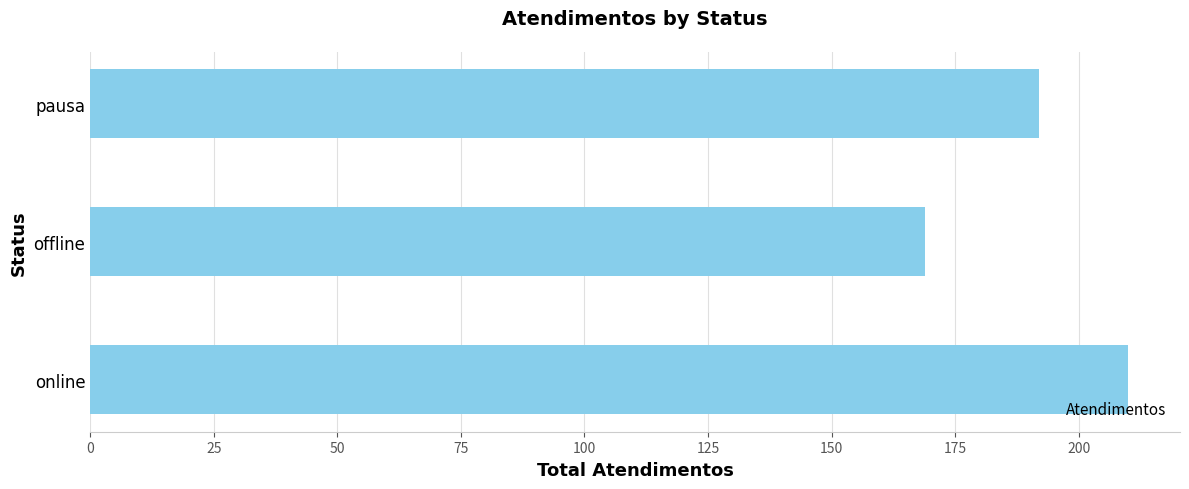

What is the difference between the maximum and second lowest values?

18